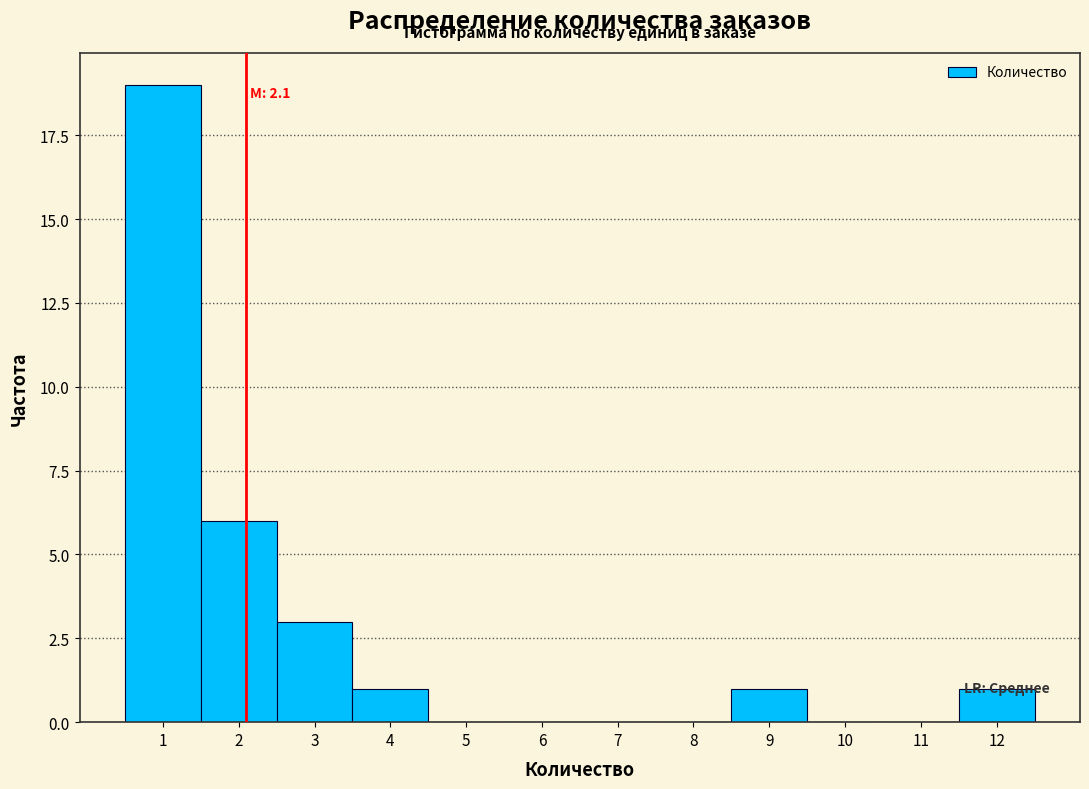

Over which range of the x-axis is the bar tallest?

0.5 to 1.5